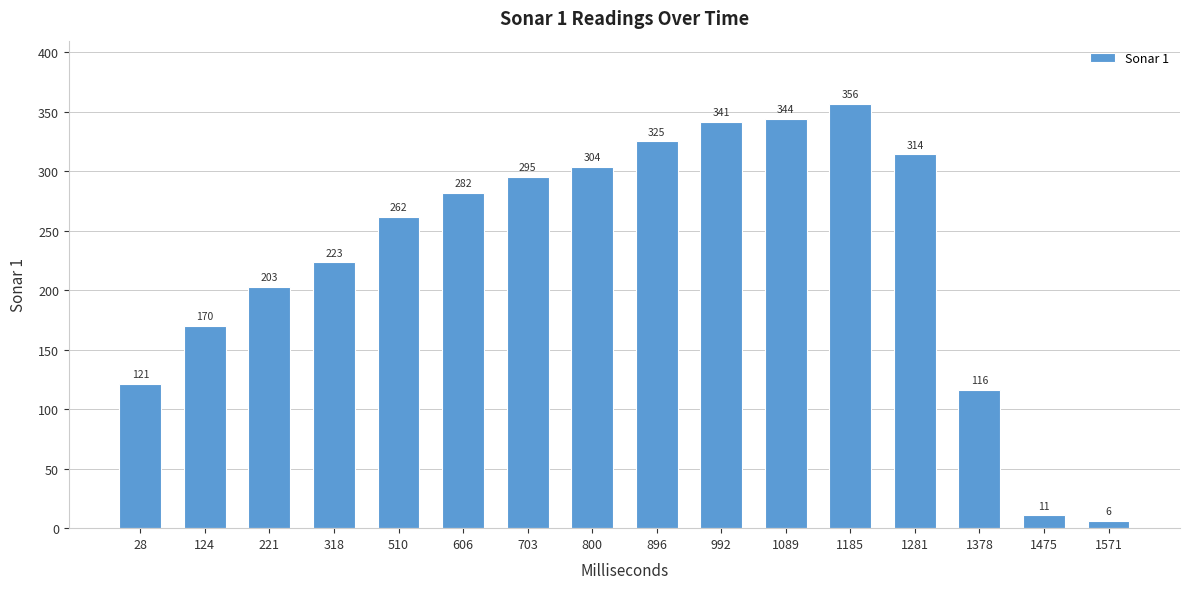

What is the difference between the second highest and second lowest values?

333.1